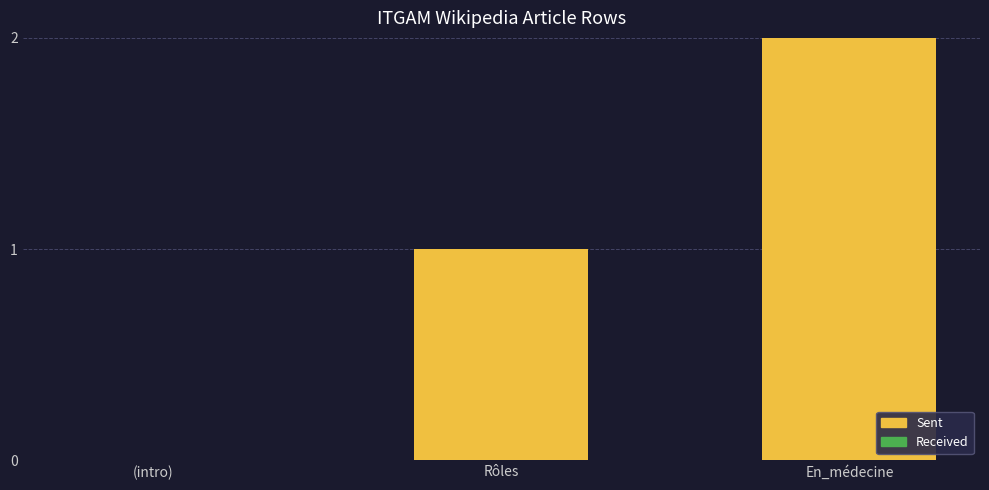

What is the change in value from (intro) to Rôles?

+1